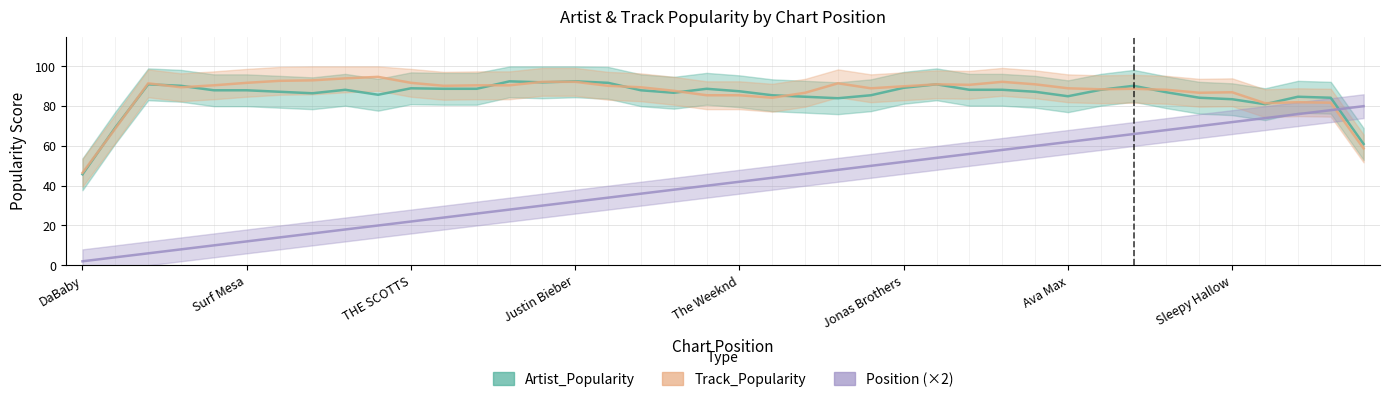

What are all the series names shown in the legend?

Artist_Popularity, Track_Popularity, Position (×2)